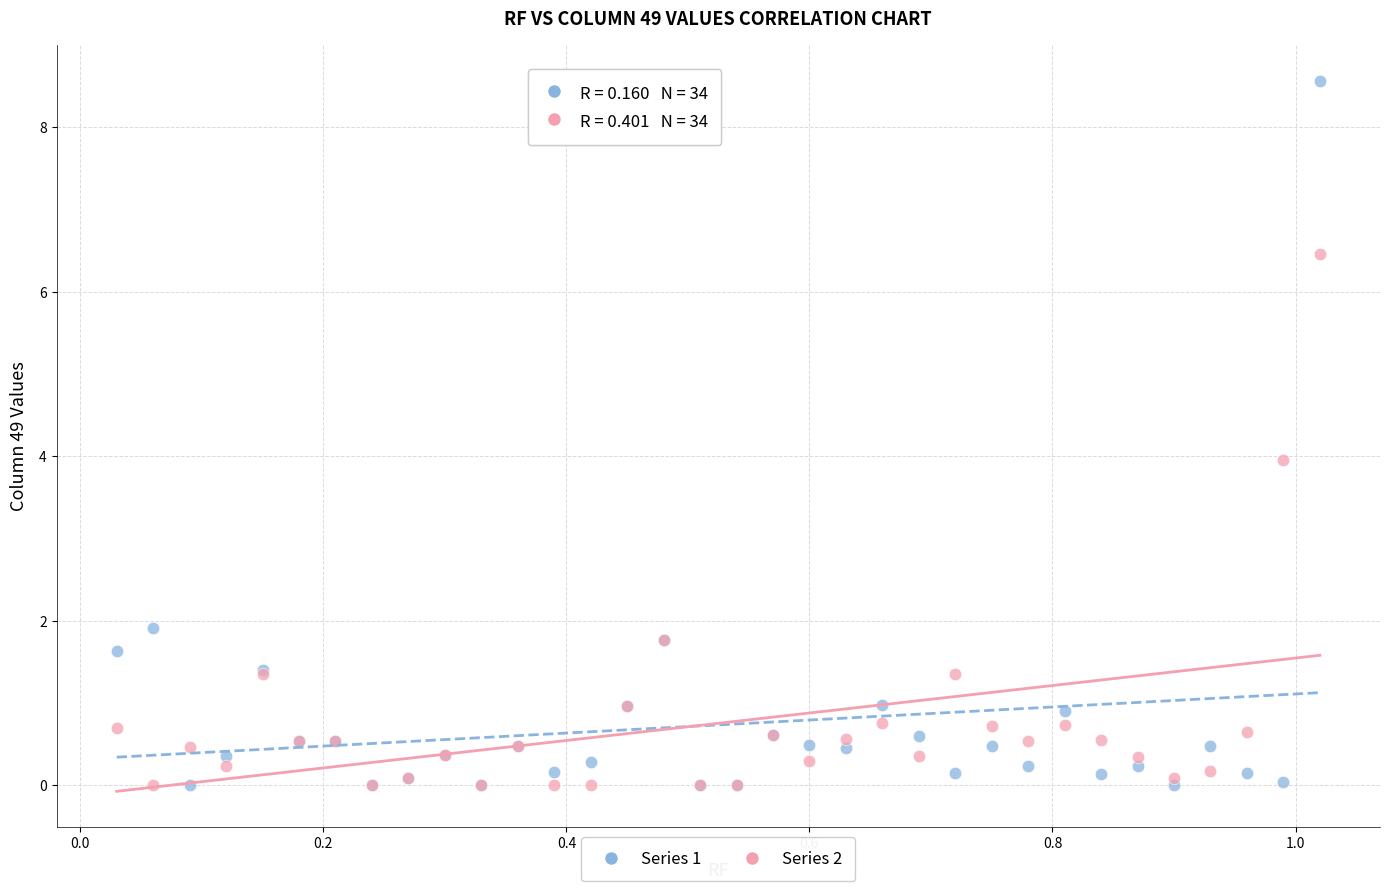

Which series contains the highest Y value?

Series 1